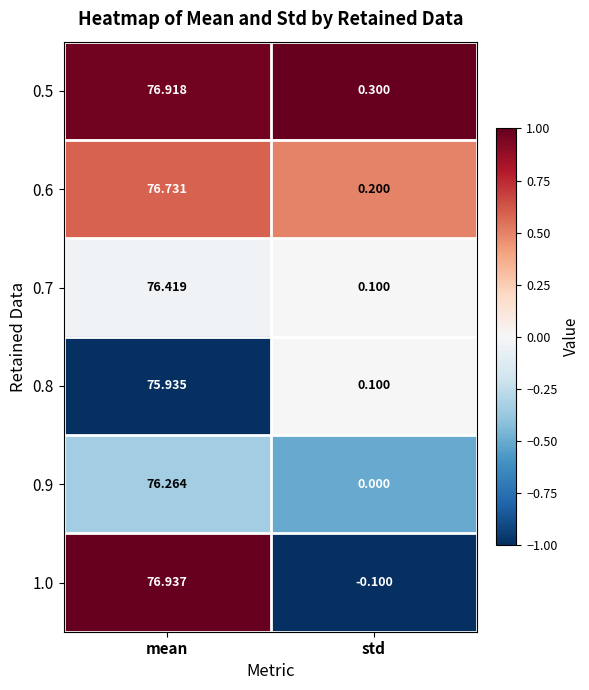

Rank the series by their maximum value, from lowest to highest.

0.8, 0.9, 0.7, 0.6, 0.5, 1.0